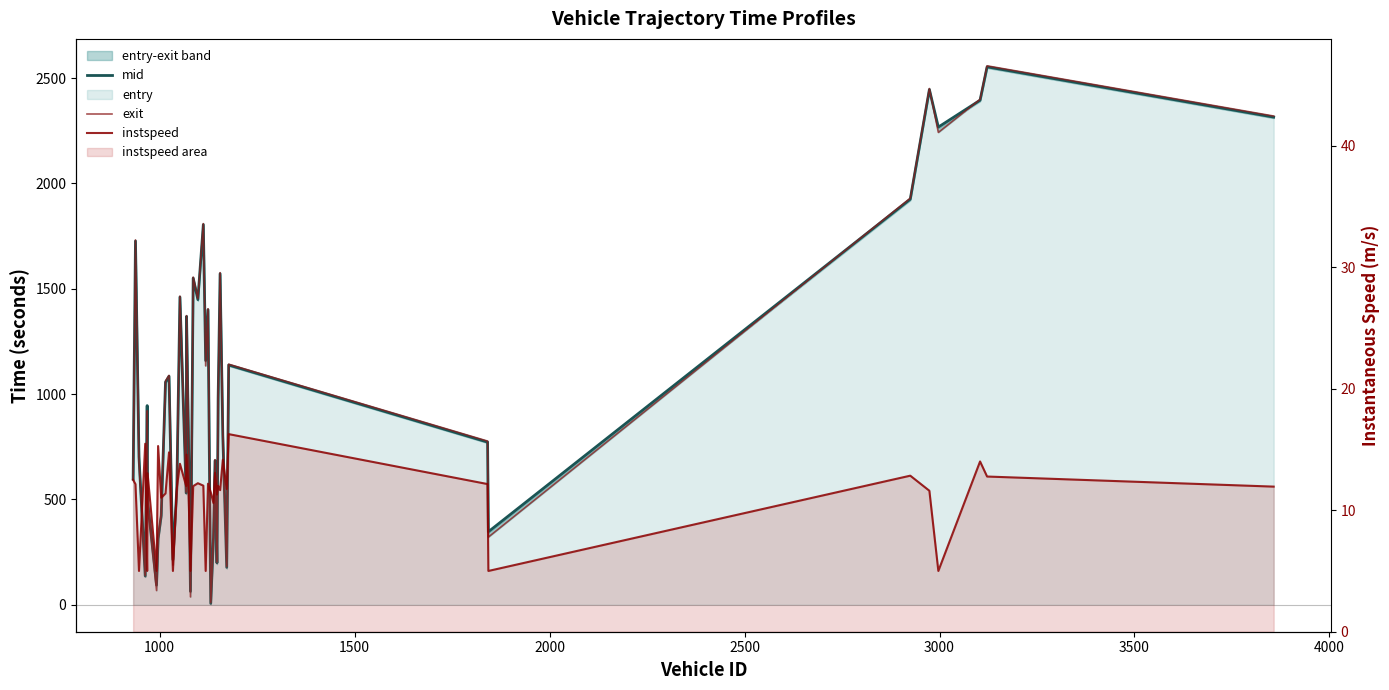

How many data points in mid are less than 945?

20